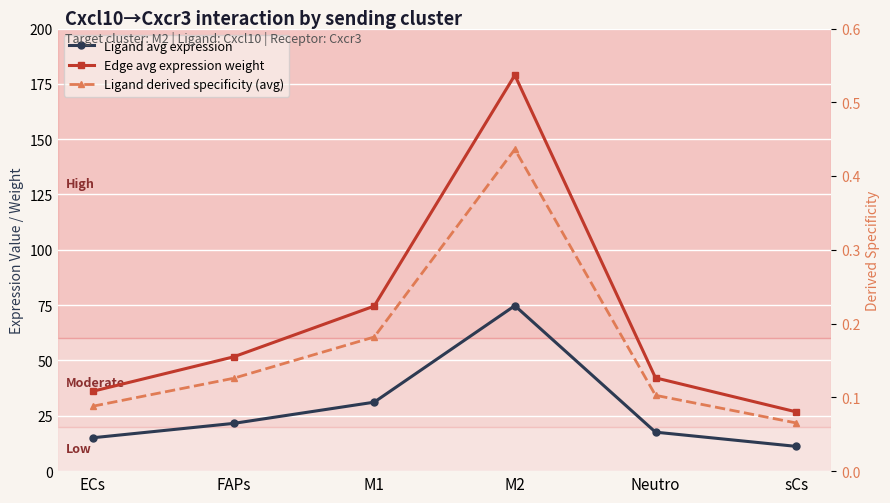

What is the difference between the maximum and minimum values in the Ligand avg expression series?

63.6